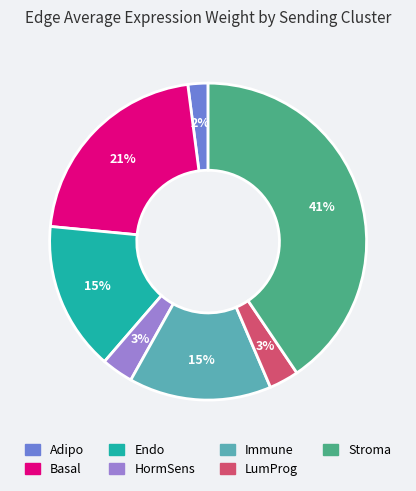

Is the sum of Endo and LumProg greater than half?

No